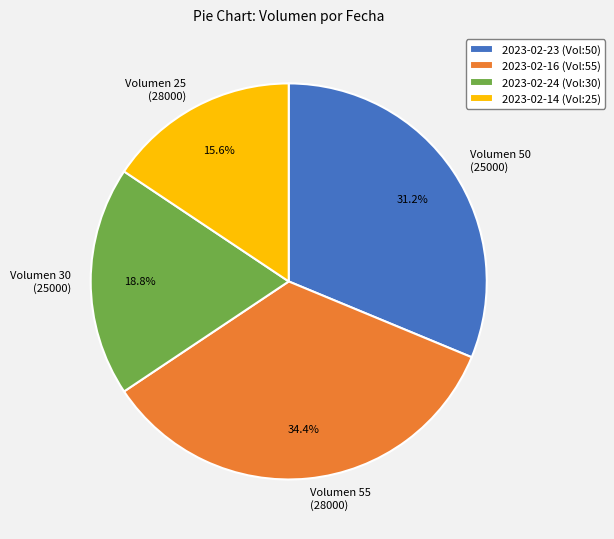

Is the sum of Volumen 50 (25000) and Volumen 25 (28000) greater than half?

No